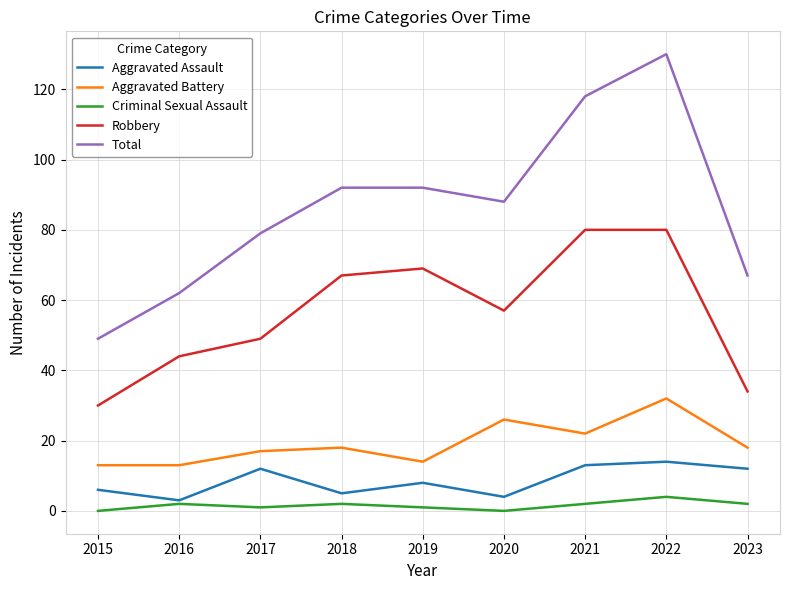

List the series in order of their peak value, highest first.

Total, Robbery, Aggravated Battery, Aggravated Assault, Criminal Sexual Assault